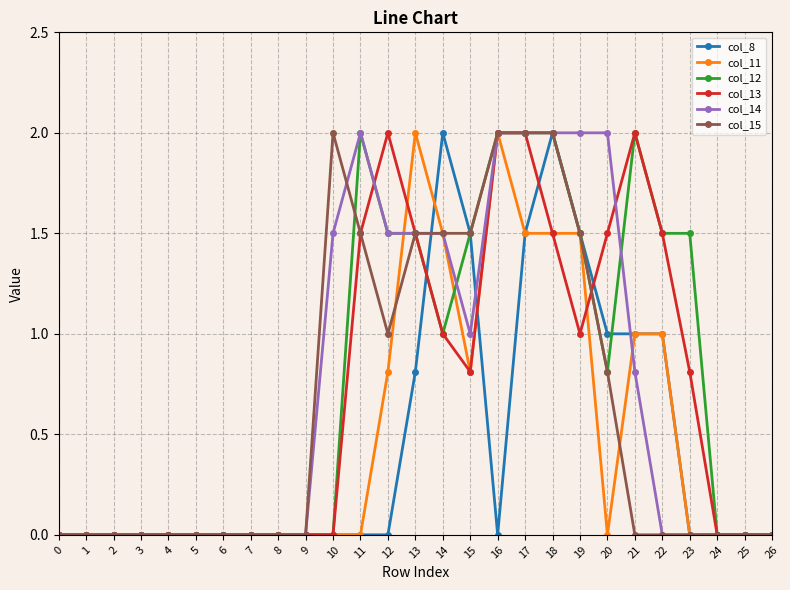

Does the chart display data point markers on the line(s)?

Yes